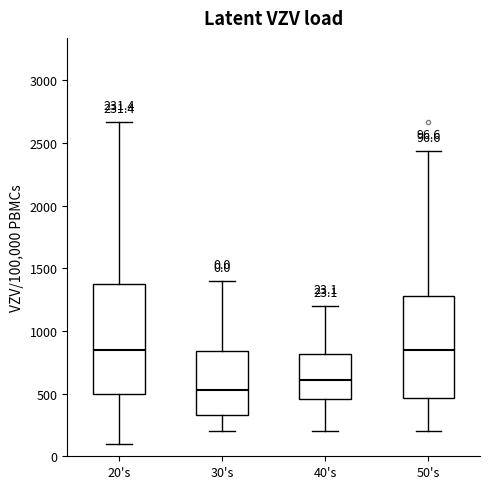

Comparing the boxes themselves (not the whiskers), which one is the tallest?

20's